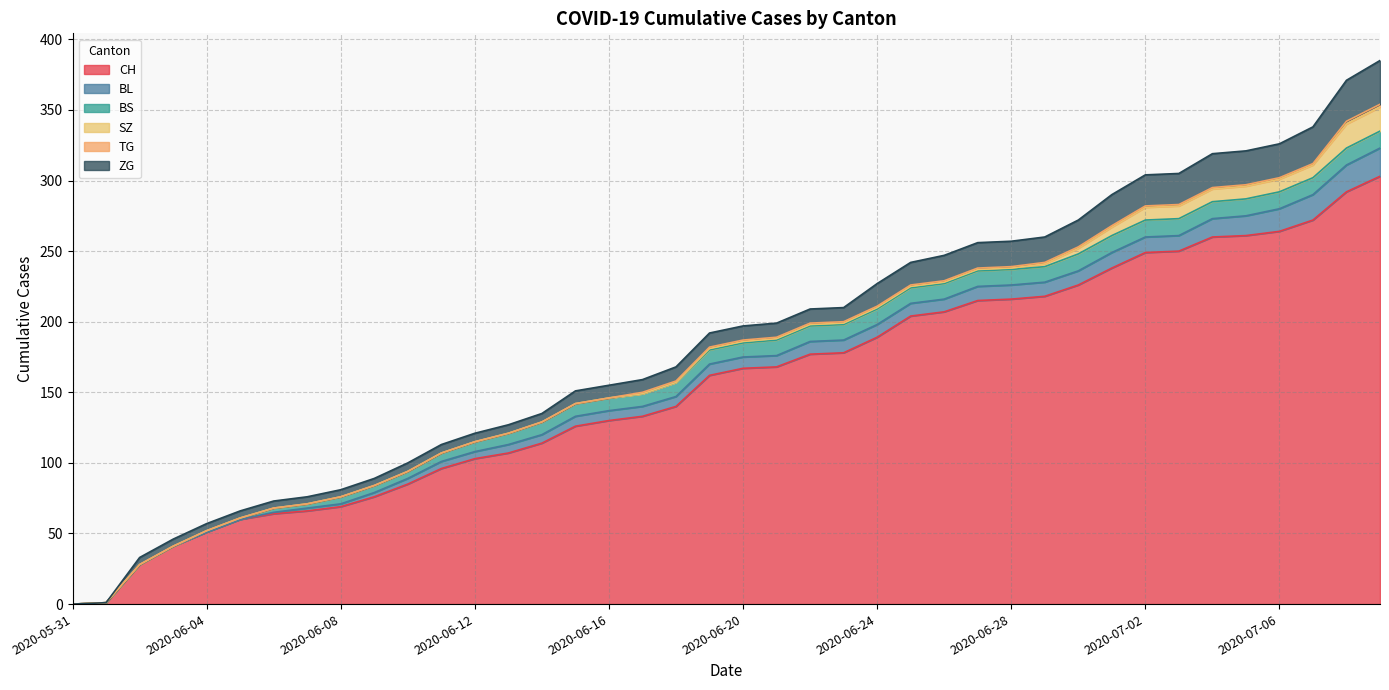

Which series has the widest spread of values?

CH